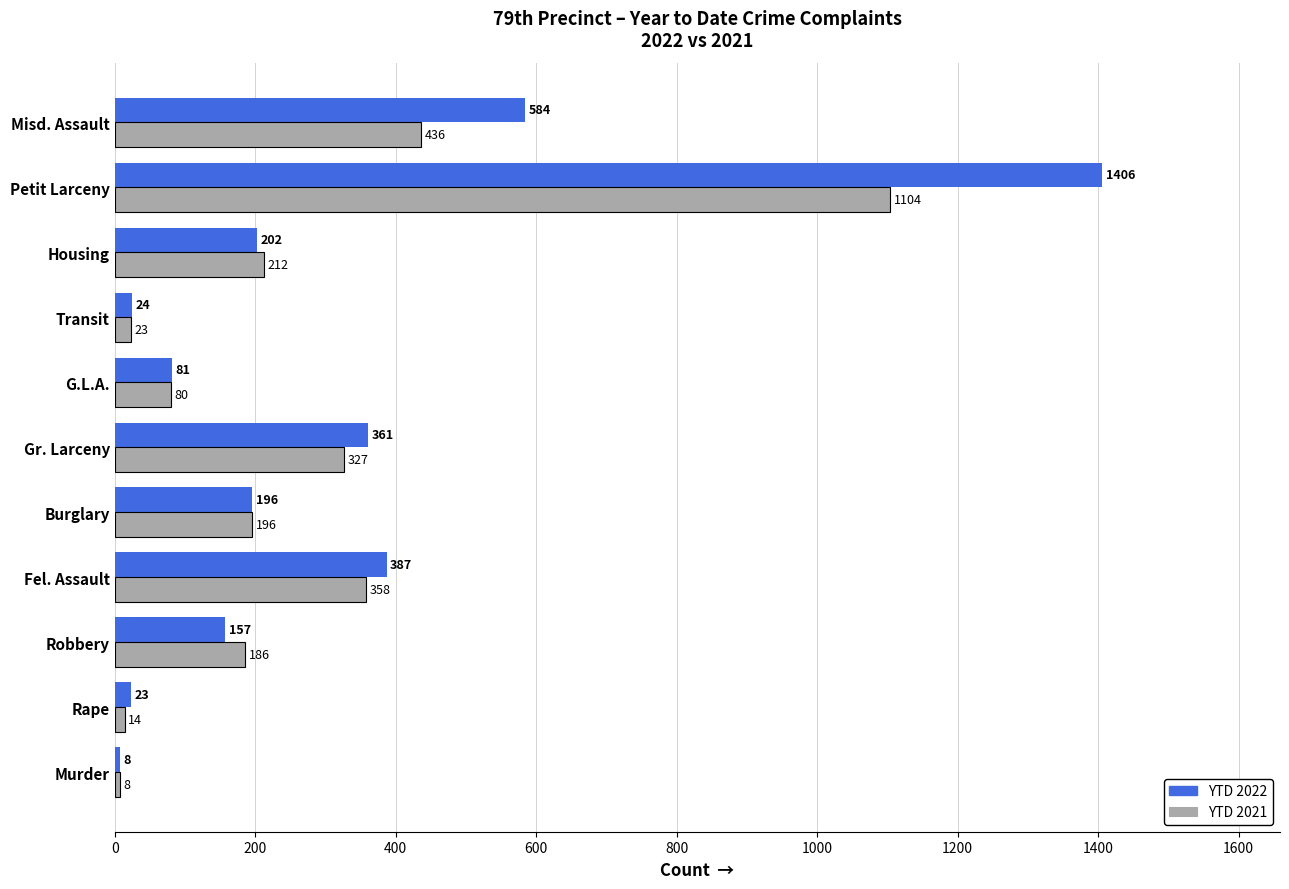

Where is YTD 2022 nearest to the value 707?

Misd. Assault